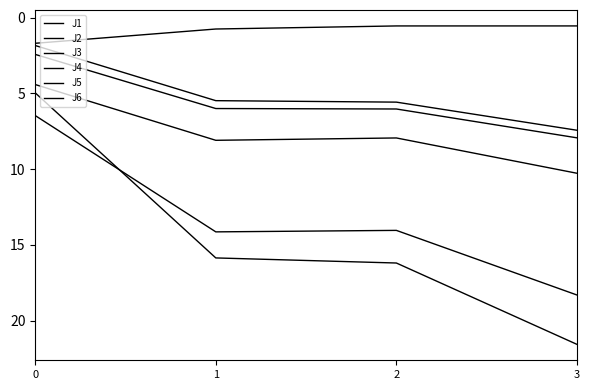

What is the spread (max minus min) of values at 3?

21.0